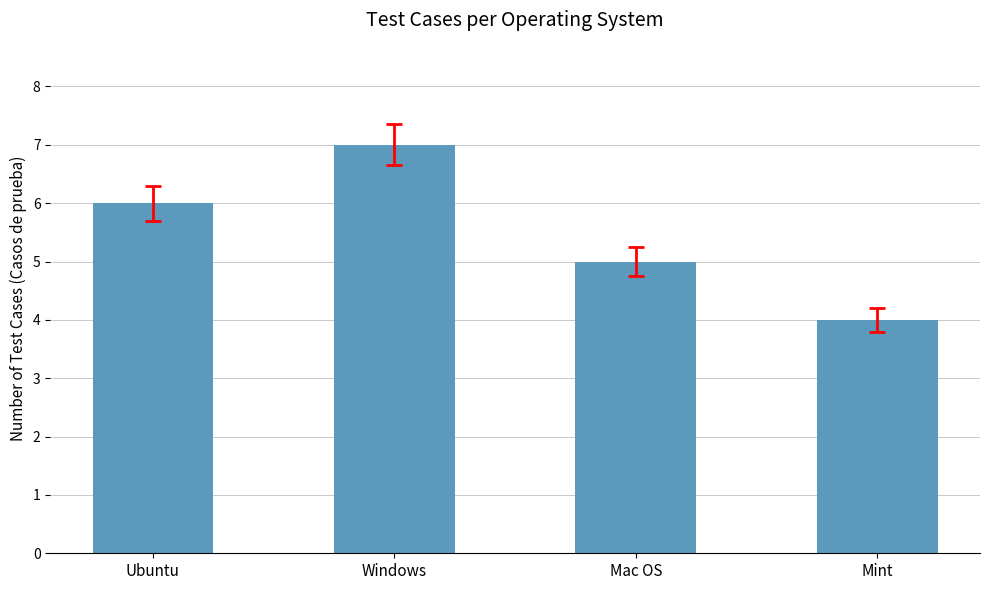

What is the label of the 2nd bar from the right?

Mac OS